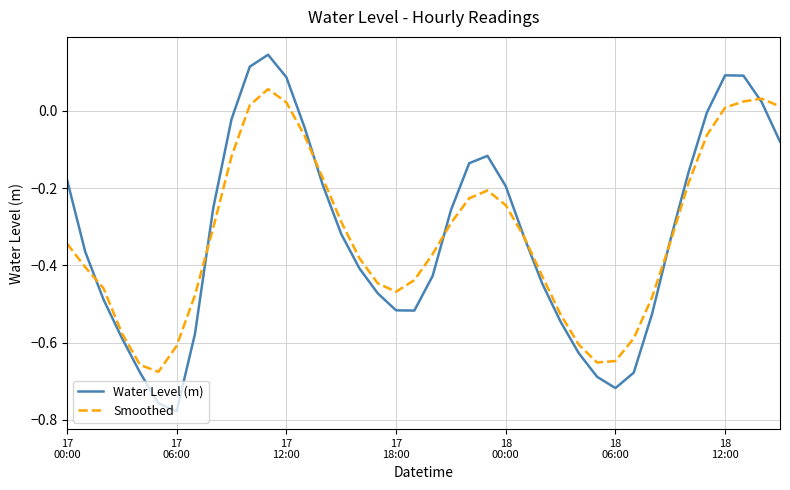

Is this an area chart (filled region under the line)?

No